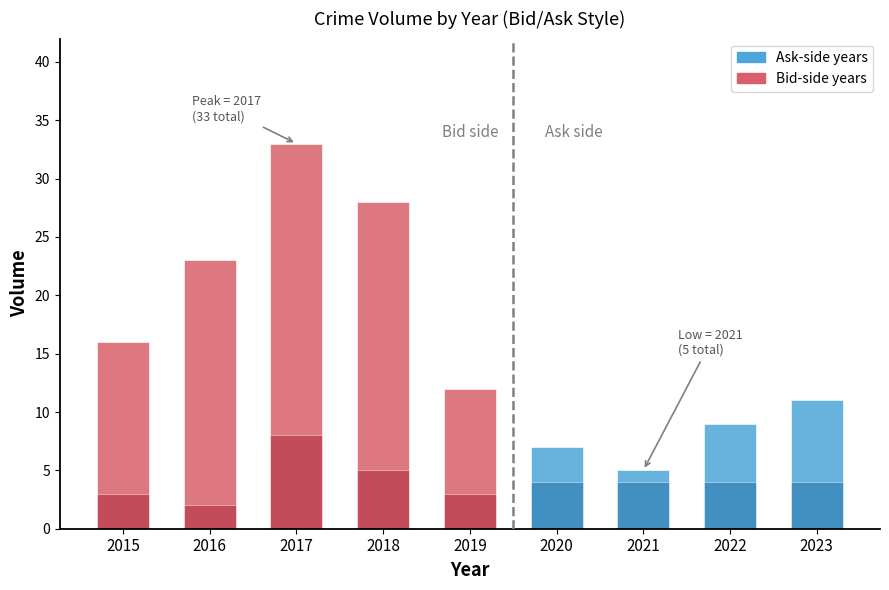

What is the value of the Theft bar at the 6th from the left?

4